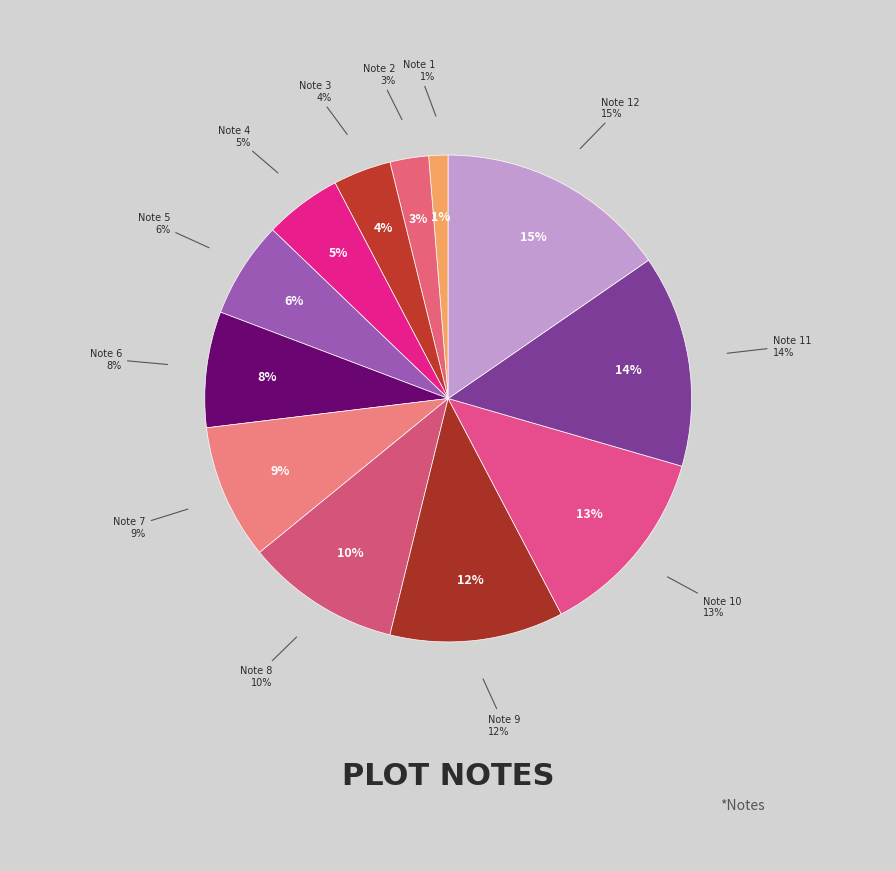

How many slices are in this pie chart?

12